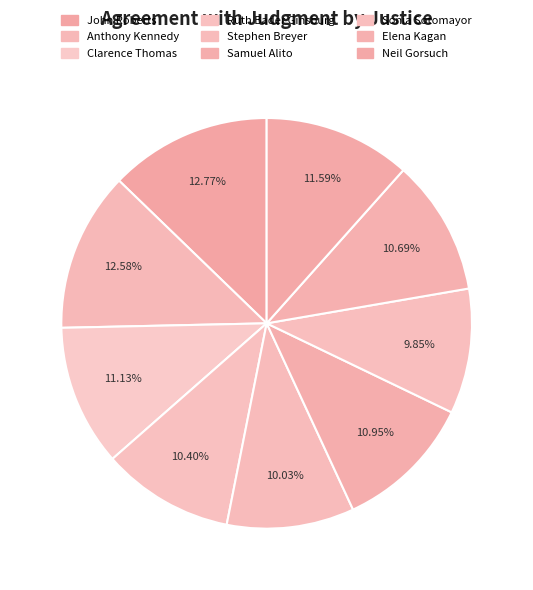

The Ruth Bader Ginsburg slice represents 10% of the pie. True or false?

True